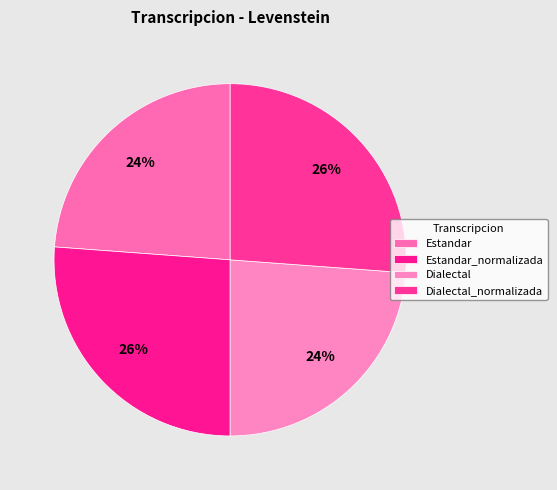

How many segments does this pie chart have?

4